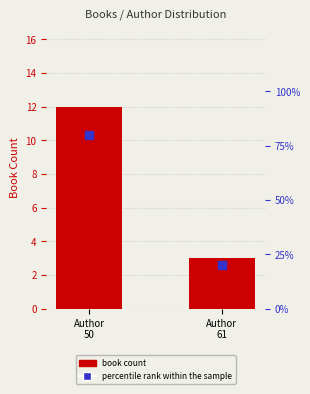

At which category is the sum across all series the highest?

Author
50